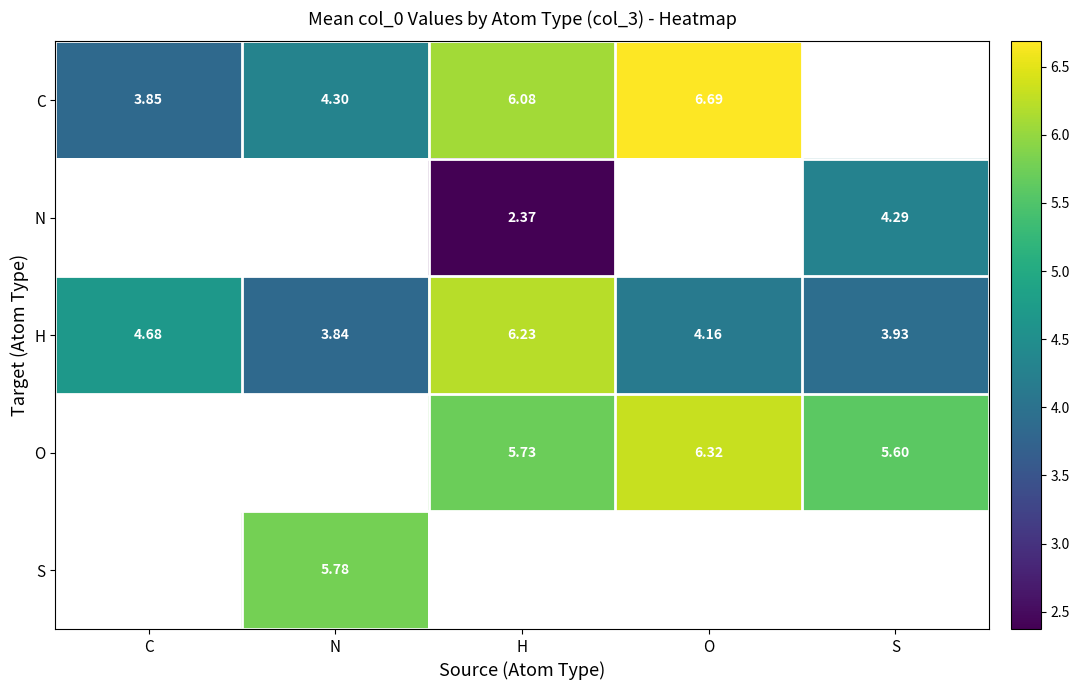

What is the sum of all H values?

22.8